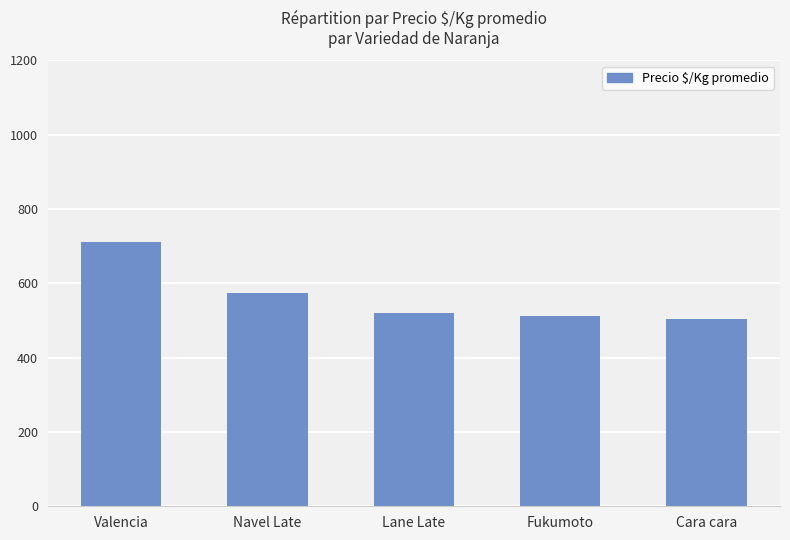

True or false: the data shows 504 at Cara cara.

True